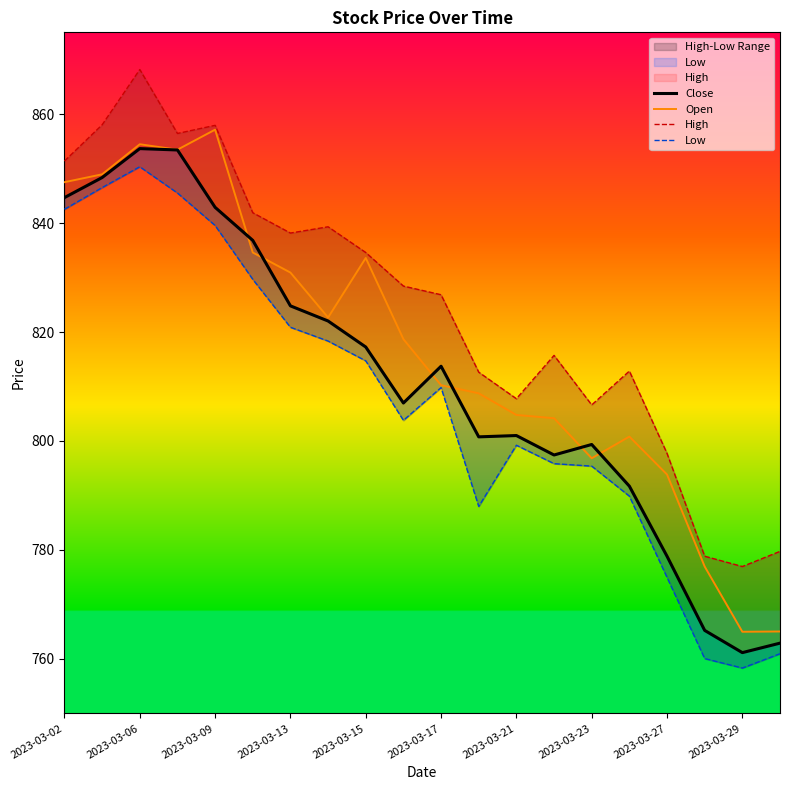

What is the greatest value displayed?

868.2